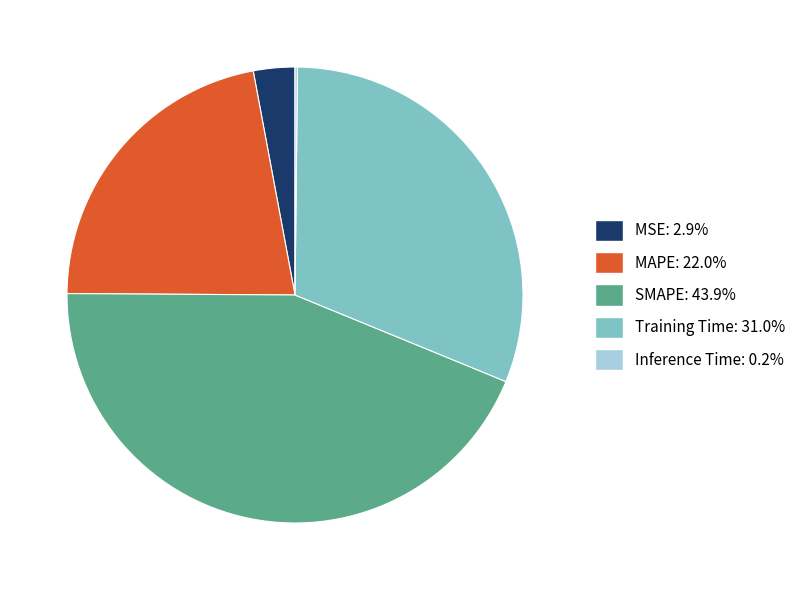

Is the sum of Training Time: 31.0% and SMAPE: 43.9% greater than half?

Yes